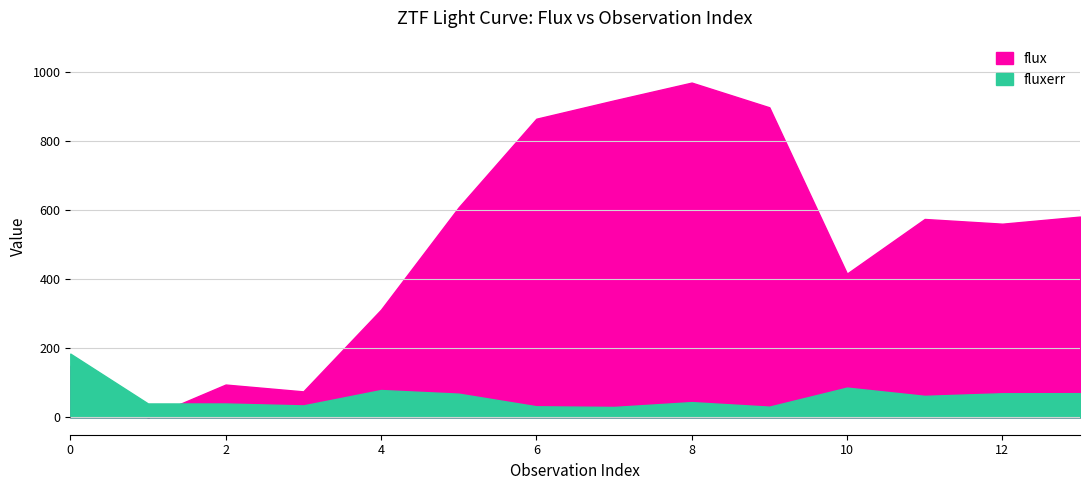

Rank the series by their average value, from highest to lowest.

flux, fluxerr